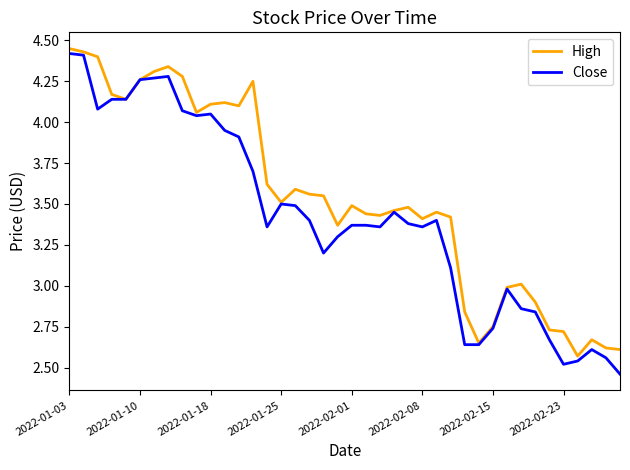

List the series in order of their overall mean, highest first.

High, Close